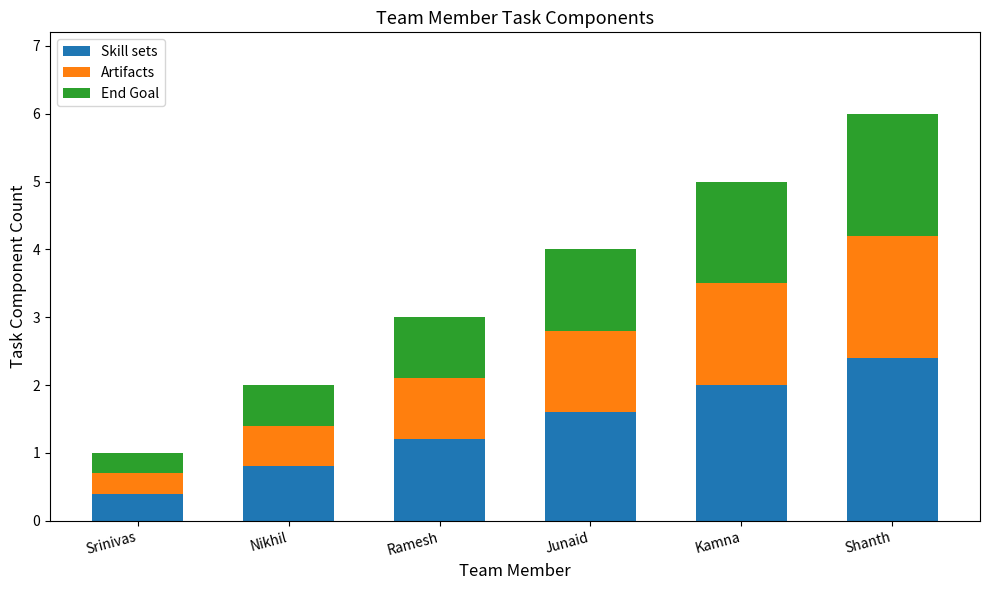

What is the highest value of the Skill sets series?

2.4